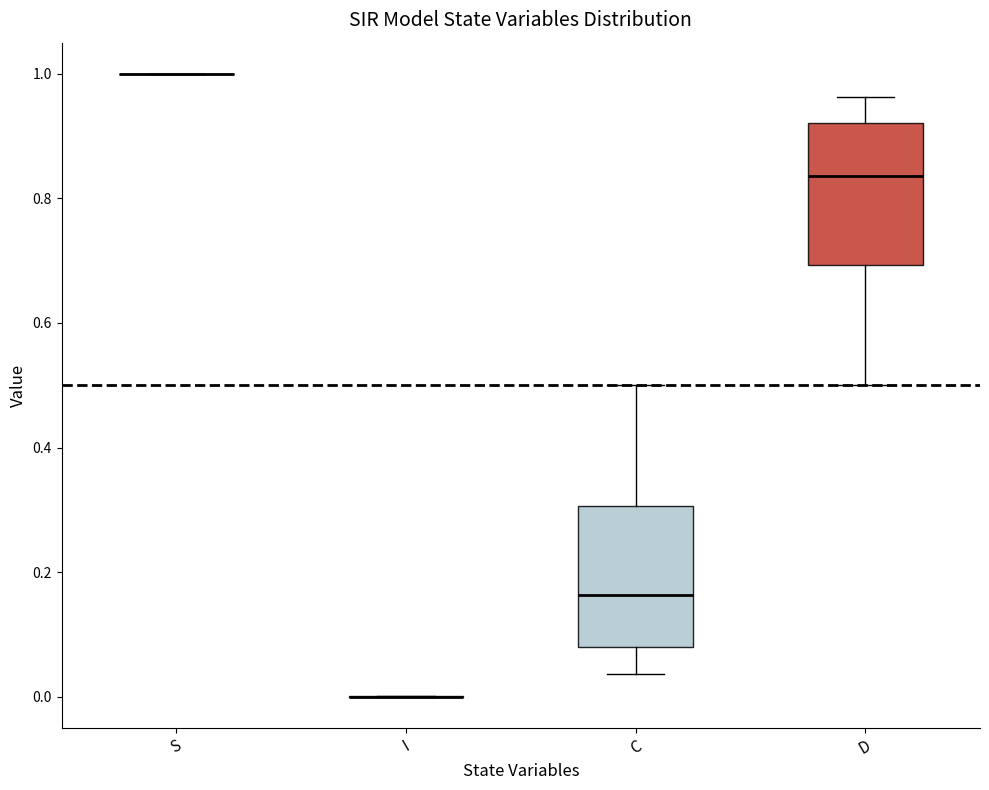

Reading left to right, read every box against the y-axis: the position of its median line, the range the box covers, and the ends of its whiskers. The values are not printed on the chart, so give them approximately, as read against the axis.

S: box collapsed to a line at 1.00, whiskers 1.00 to 1.00
I: box collapsed to a line at 0.00, whiskers 0.00 to 0.00
C: median 0.16, box 0.08 to 0.30, whiskers 0.04 to 0.50
D: median 0.84, box 0.70 to 0.92, whiskers 0.50 to 0.96